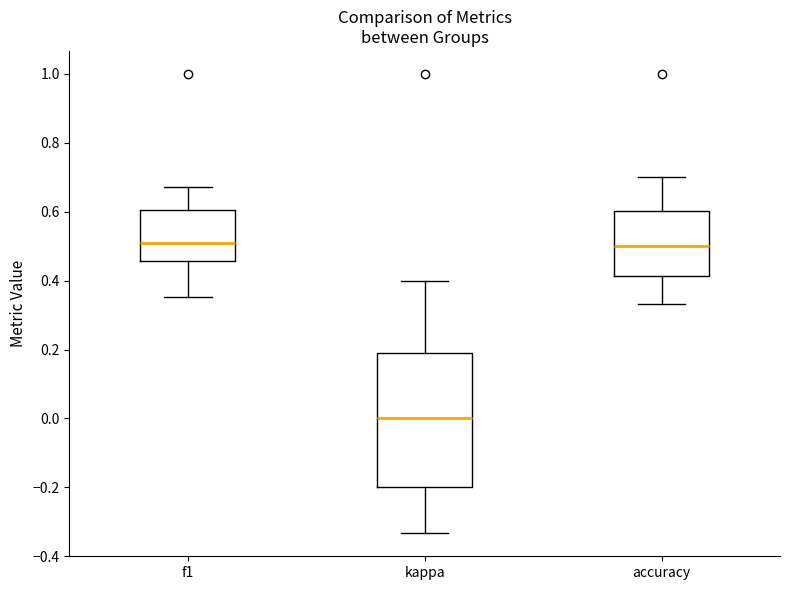

Which box is the tallest, from its lower edge to its upper edge?

kappa